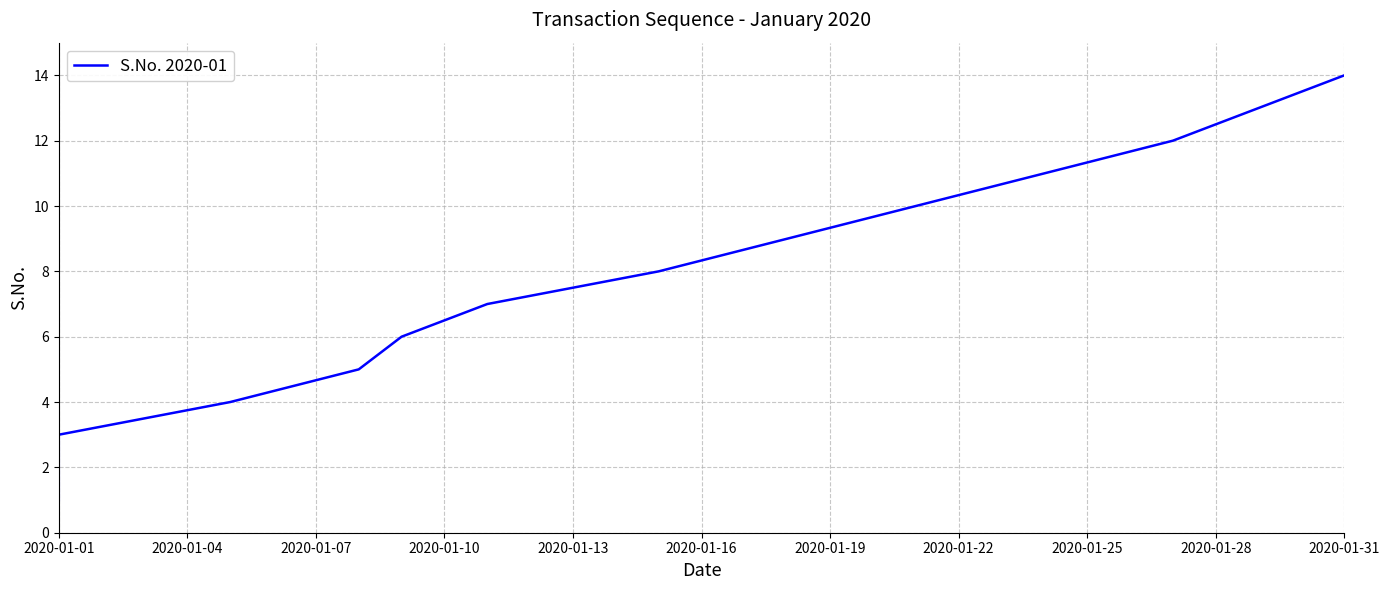

How many lines are shown in the chart?

1